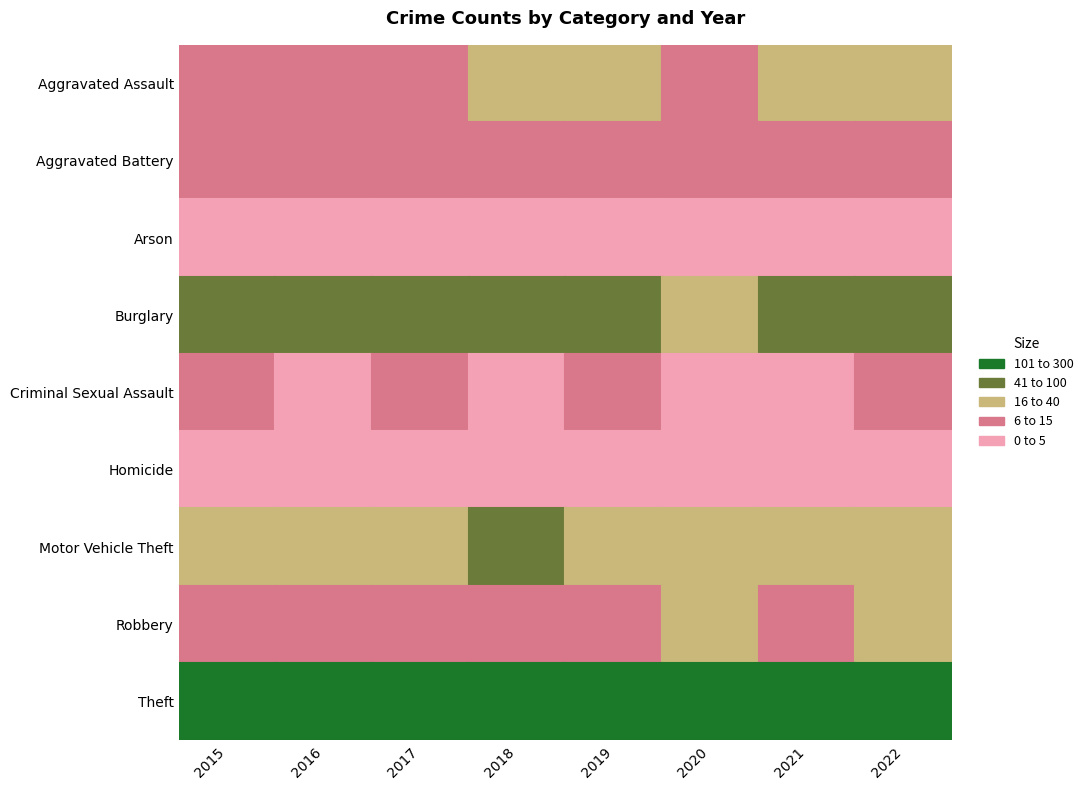

What value does the Burglary series have at 2020?

33